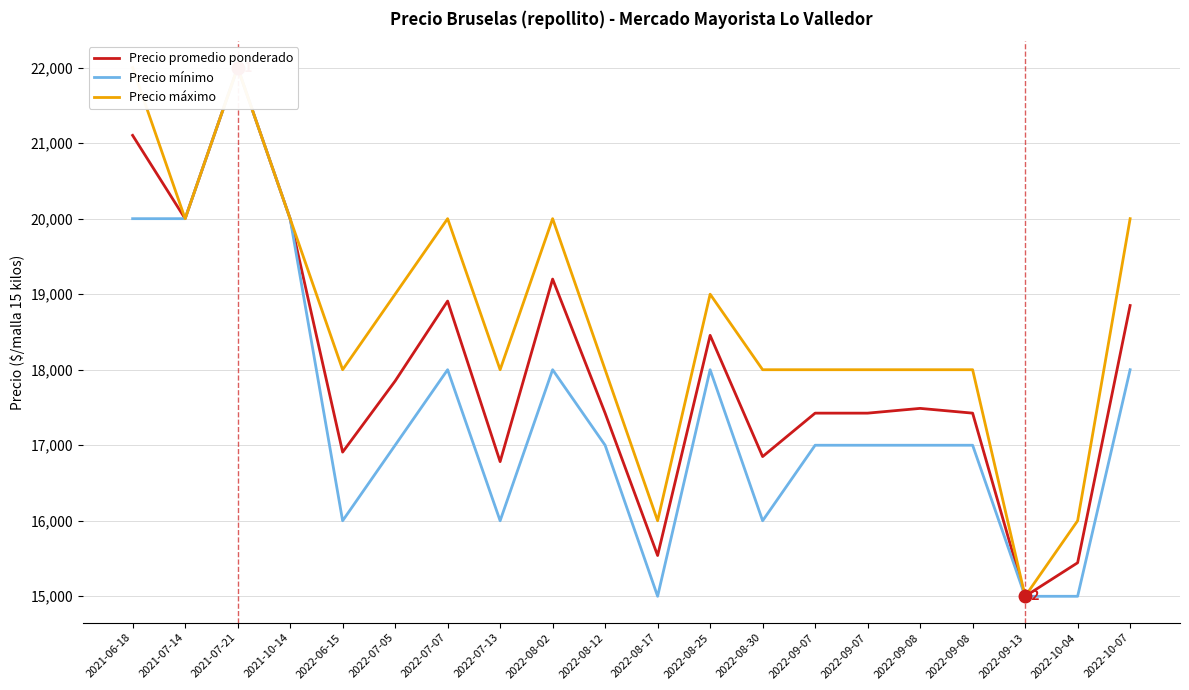

Which category has the lowest value in the Precio máximo series?

2022-09-13